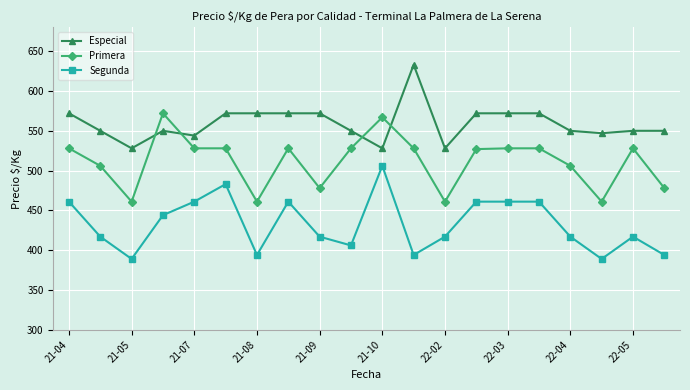

Which series has the largest total across all categories?

Especial